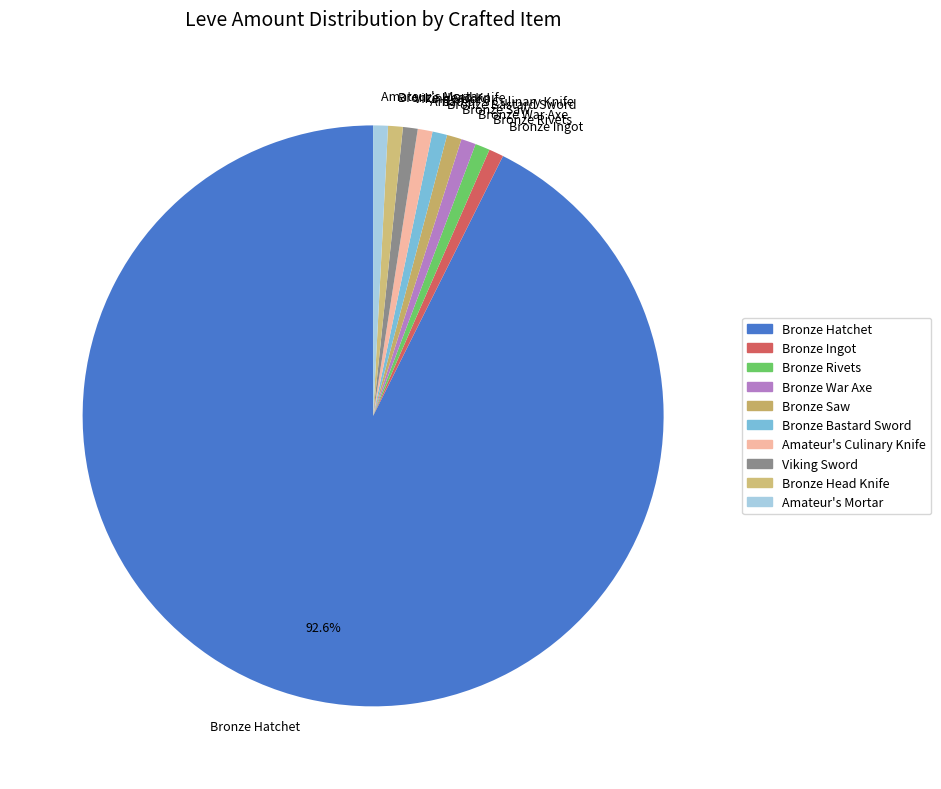

Does Bronze Rivets account for over 50% of the chart?

No